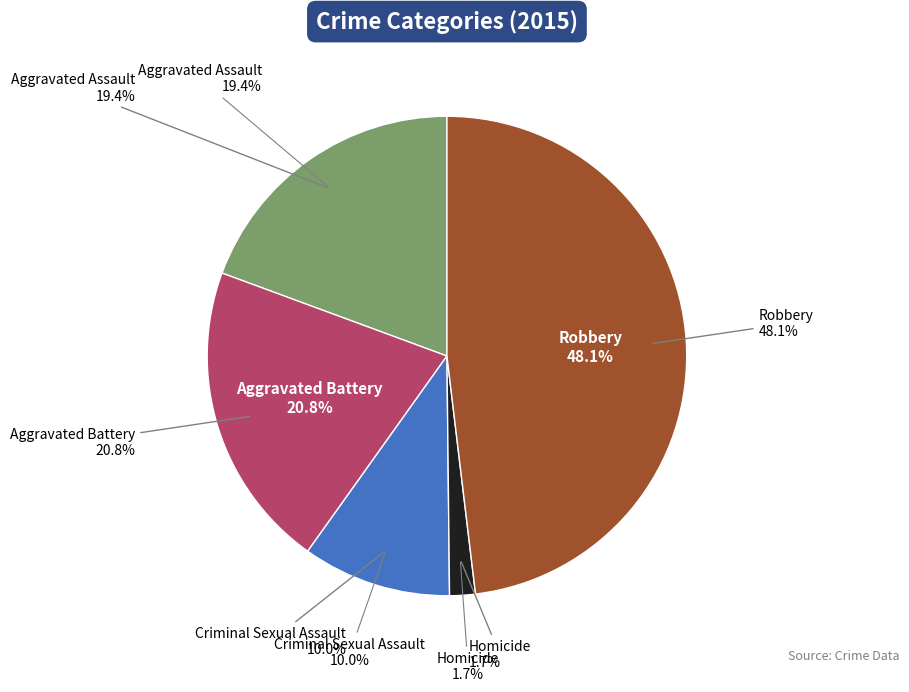

Rank the categories by value from lowest to highest.

Homicide, Criminal Sexual Assault, Aggravated Assault, Aggravated Battery, Robbery